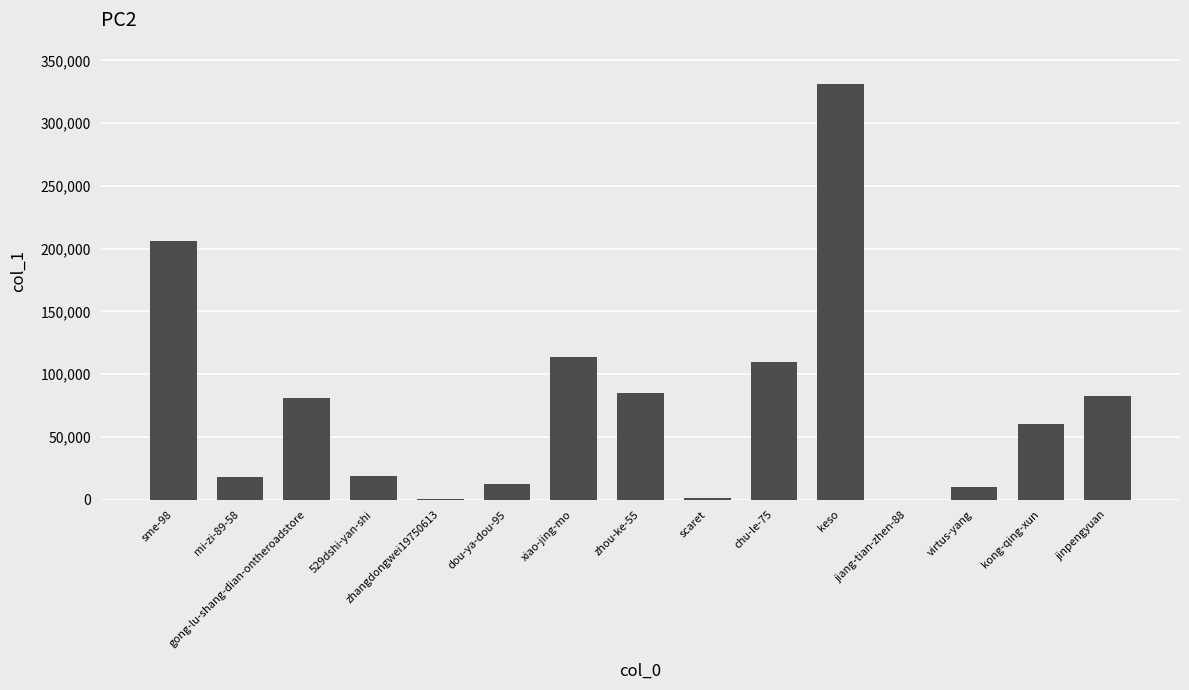

What is the difference between the values at jiang-tian-zhen-88 and dou-ya-dou-95?

12195